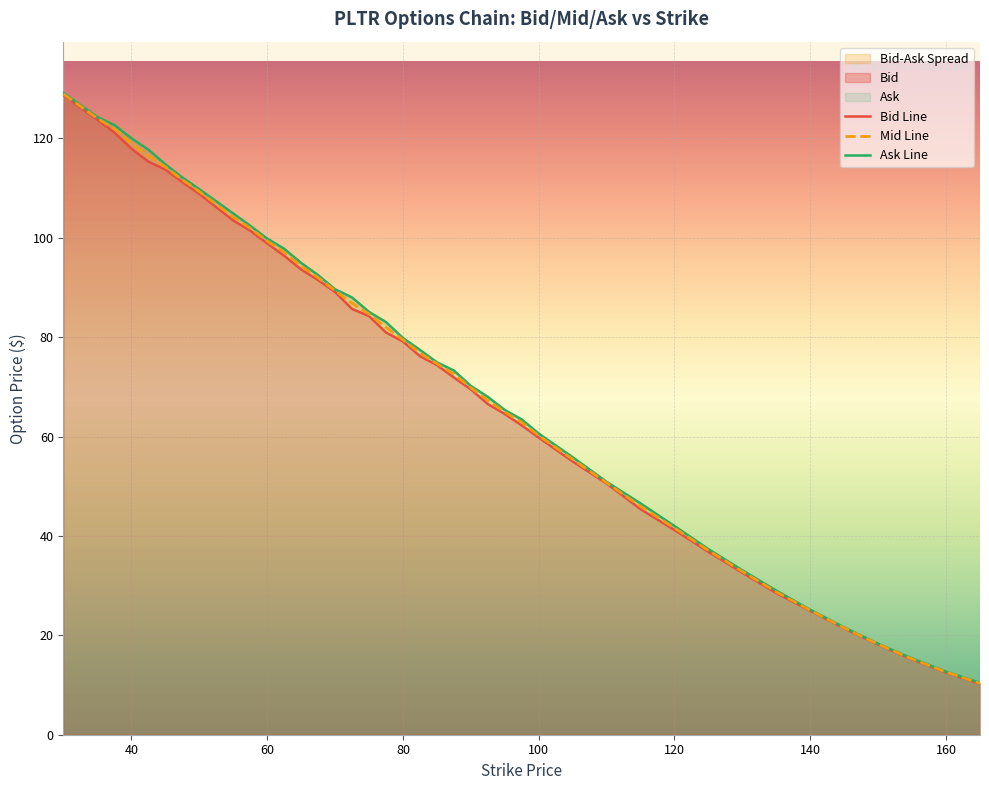

What is the total value across all series at 100.0?

180.6